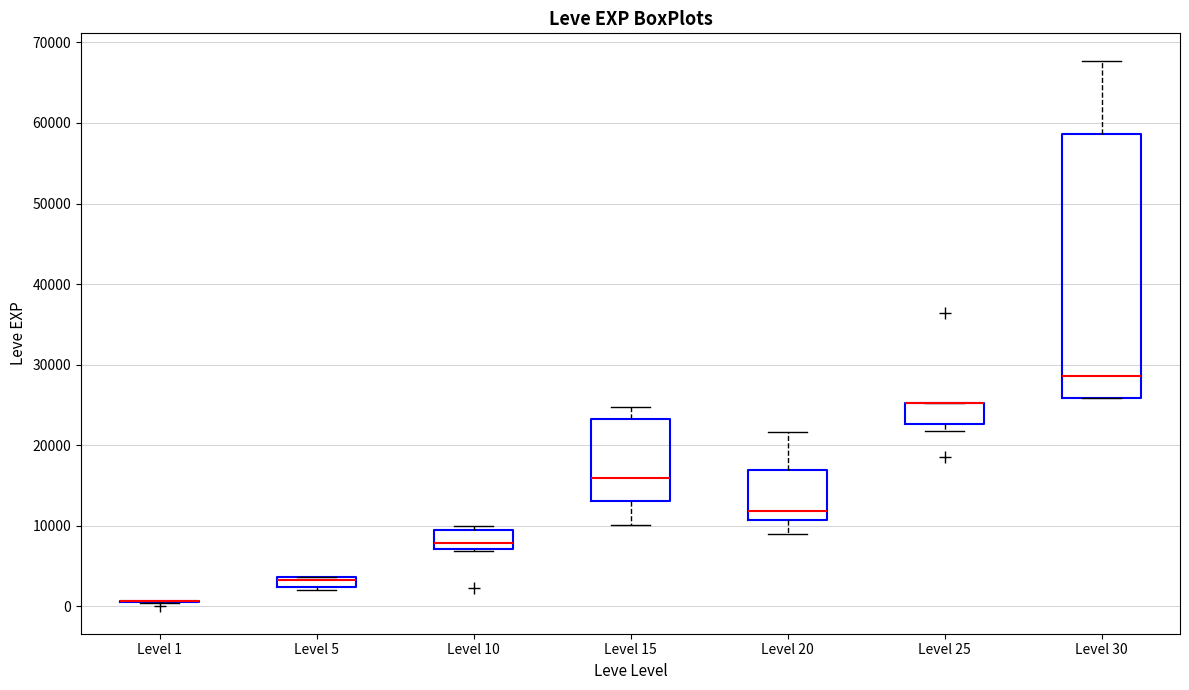

Which box is the tallest, from its lower edge to its upper edge?

Level 30